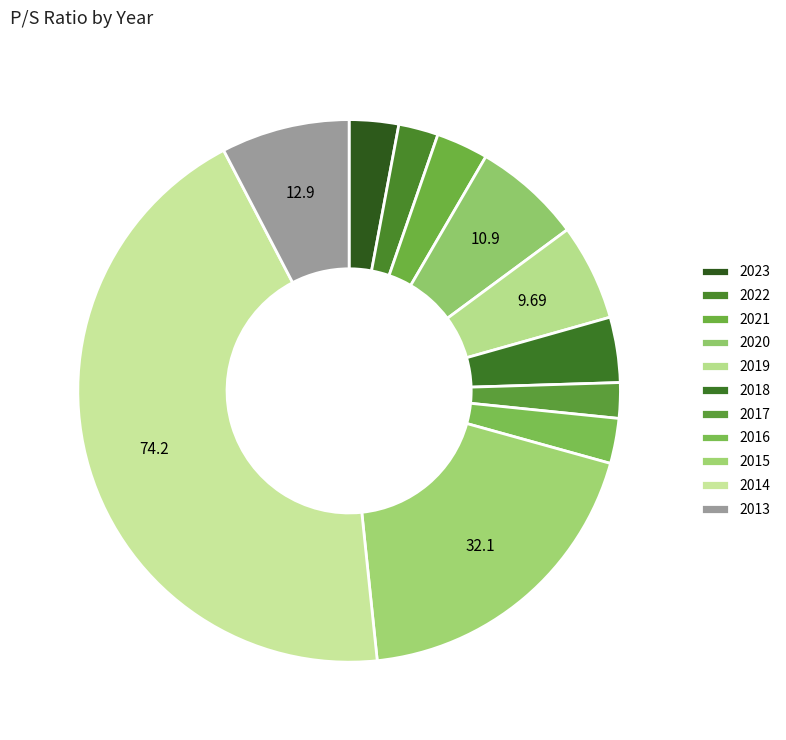

To the nearest percent, what is the difference between the largest and smallest slice percentages?

42%